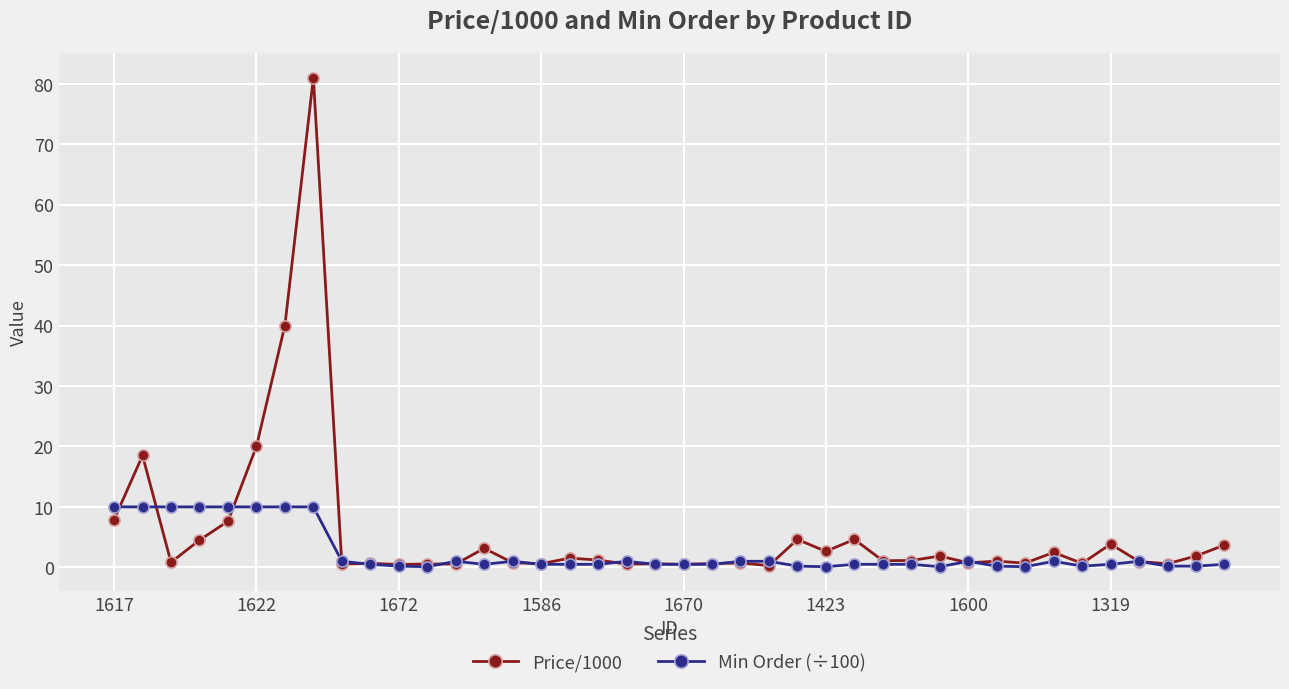

Which series ends up on top after the final intersection of Price/1000 and Min Order (÷100)?

Price/1000